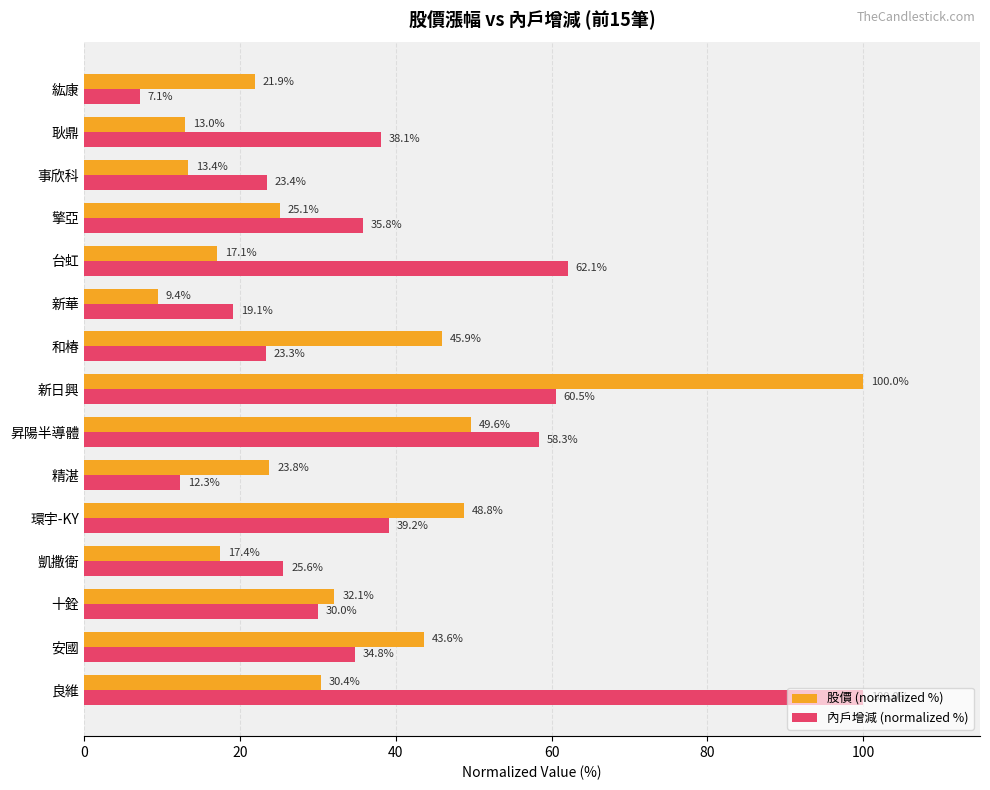

Rank the categories by 內戶增減 (normalized %) value from highest to lowest.

良維, 台虹, 新日興, 昇陽半導體, 環宇-KY, 耿鼎, 擎亞, 安國, 十銓, 凱撒衛, 事欣科, 和椿, 新華, 精湛, 紘康